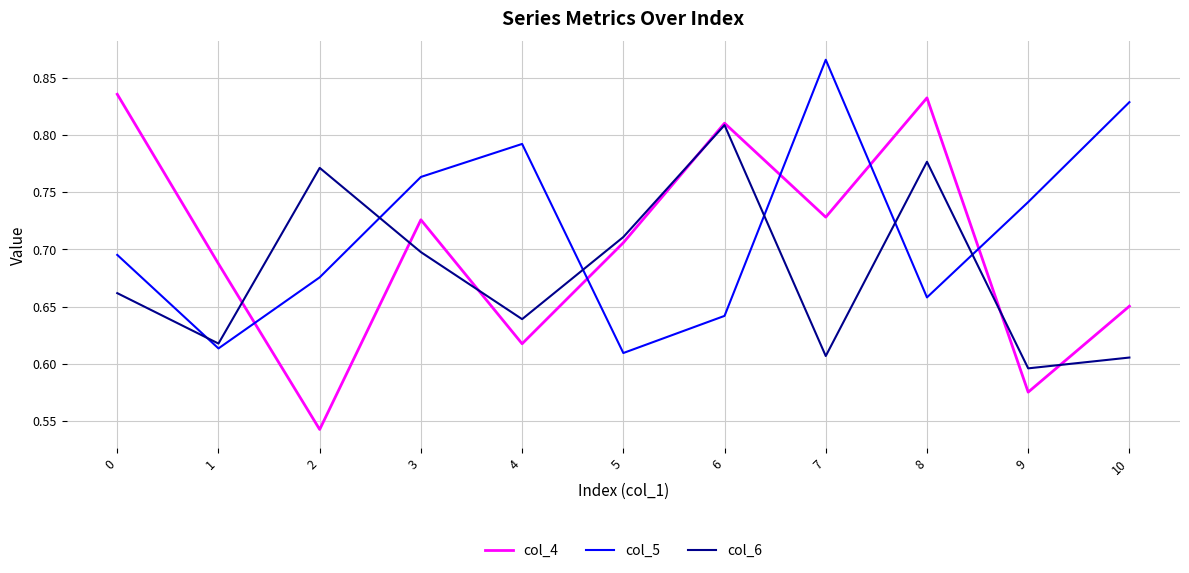

Which category has the lowest value in the col_6 series?

9